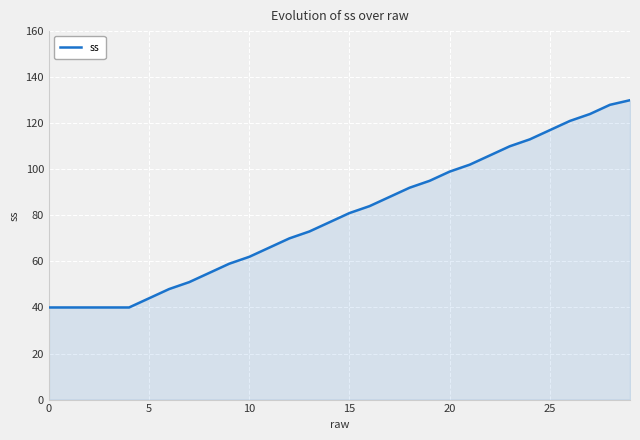

What is the difference between the maximum and minimum values?

90